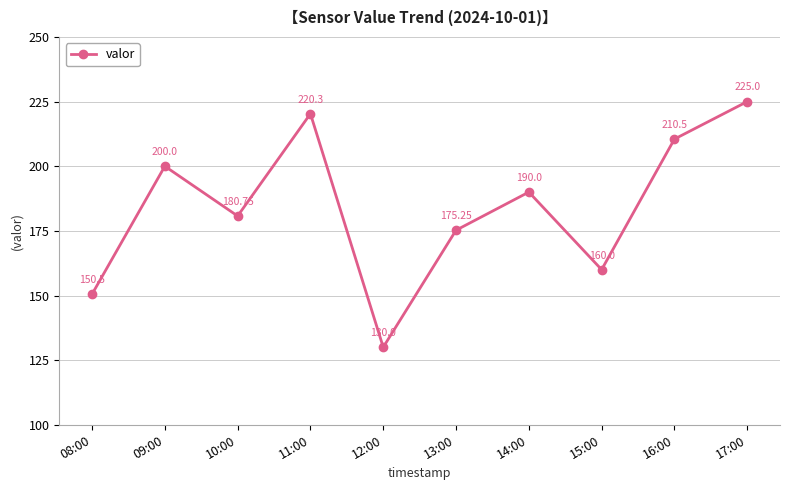

How many series are shown in this chart?

1